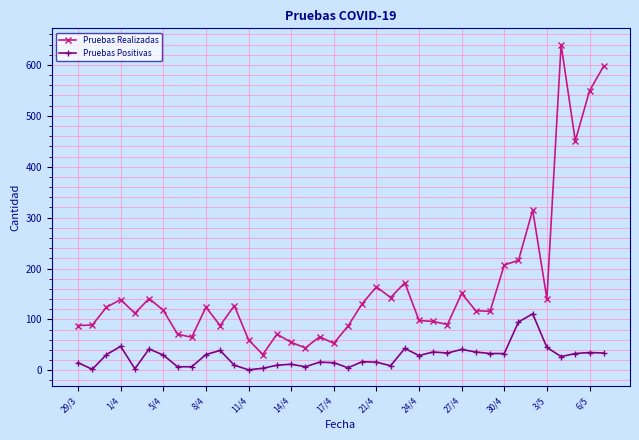

At how many categories does at least one series exceed 194?

7